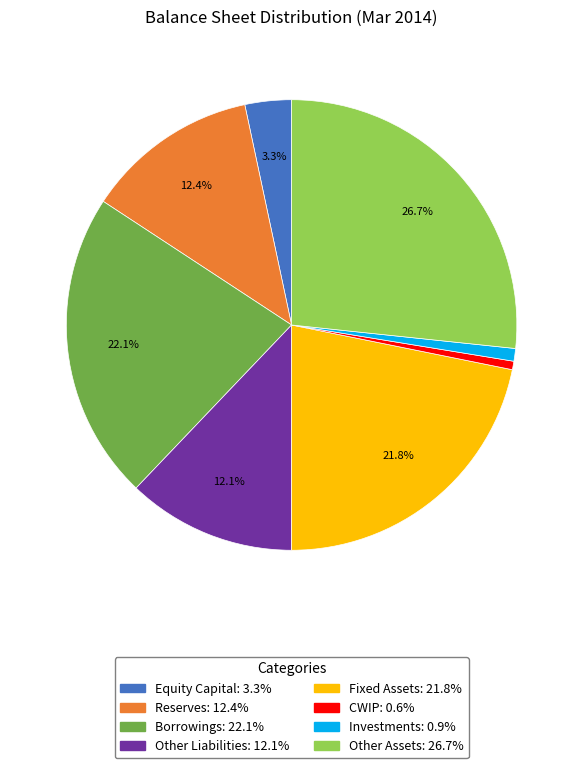

Is the sum of Other Liabilities and Other Assets greater than half?

No